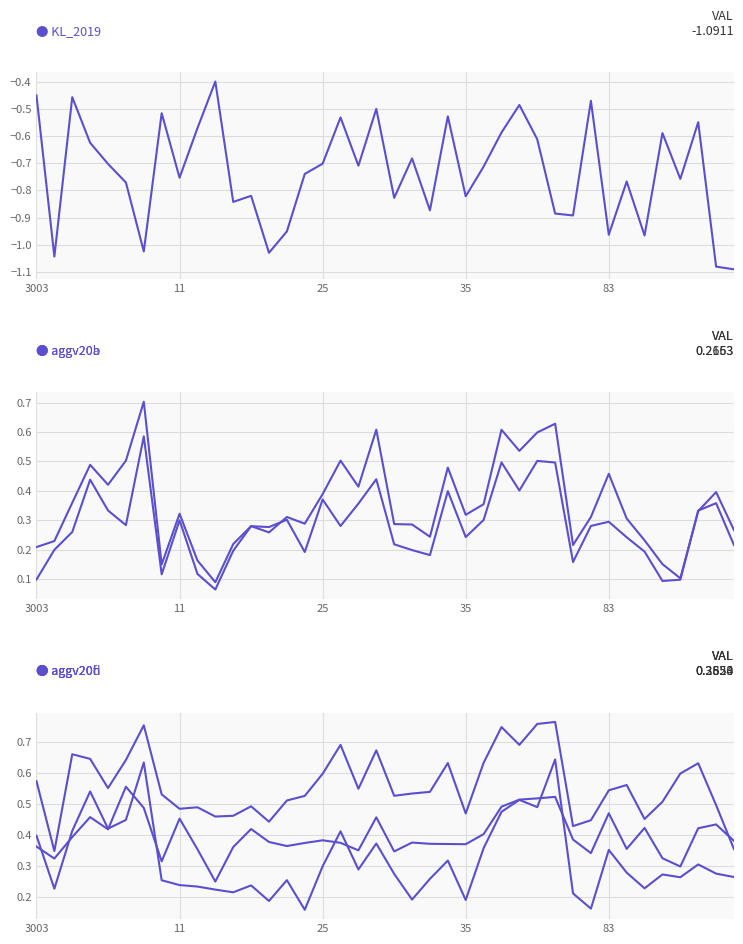

List the labels in order of aggv20a value, largest first.

6, 29, 19, 26, 28, 27, 17, 5, 35, 23, 32, 83, 18, 38, 16, 25, 25, 37, 8, 24, 14, 31, 33, 15, 20, 21, 12, 39, 13, 22, 34, 11, 11, 30, 3003, 9, 35, 7, 36, 10